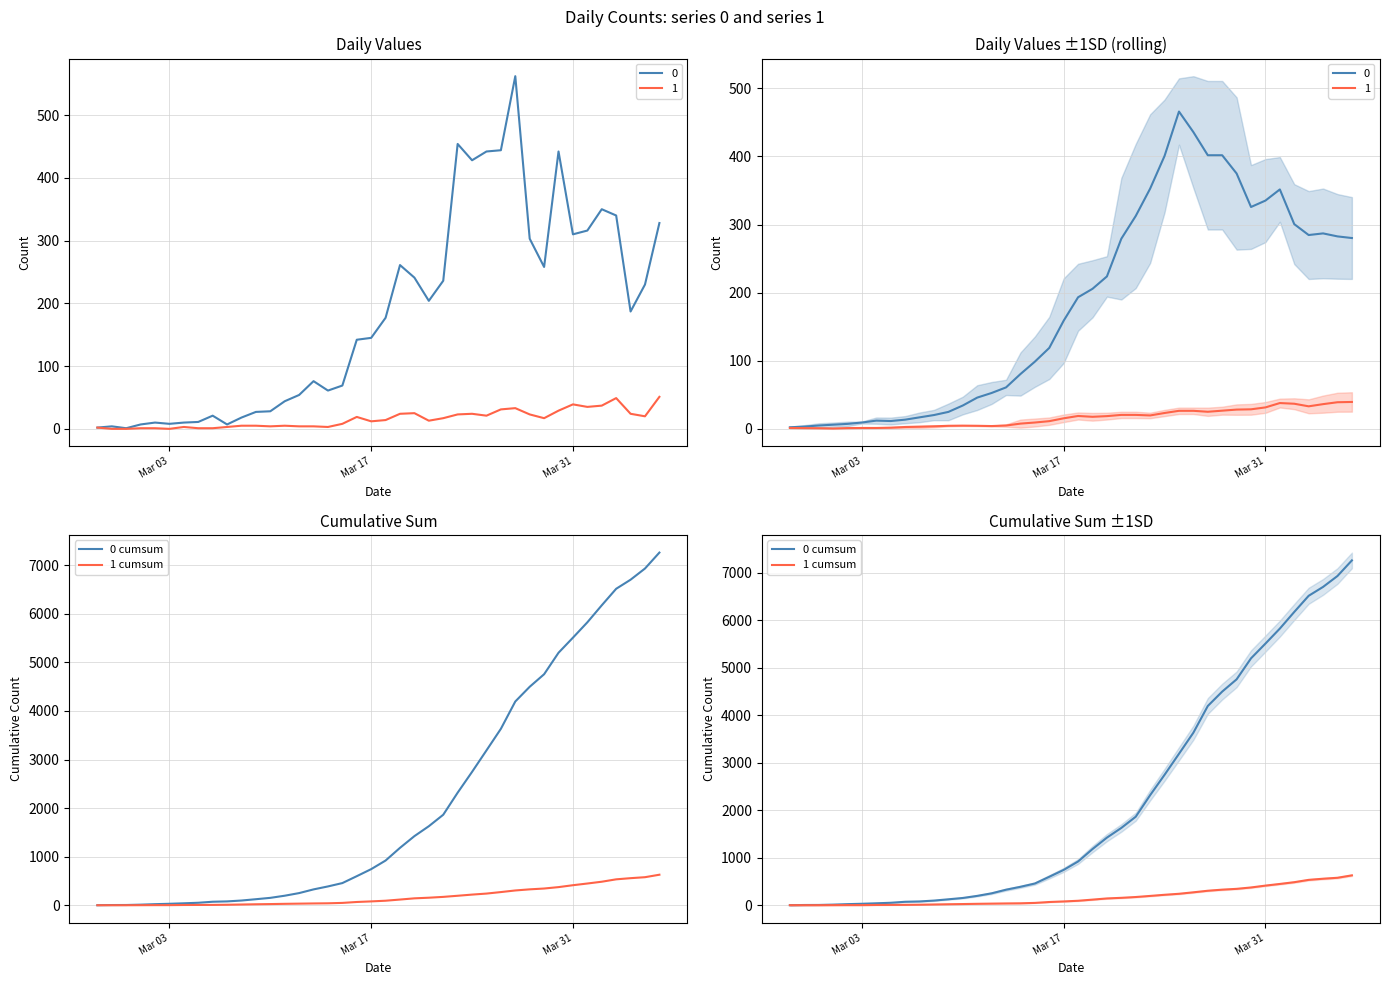

Is the value of 1 cumsum at 16 greater than the value of 0 cumsum at 20?

No